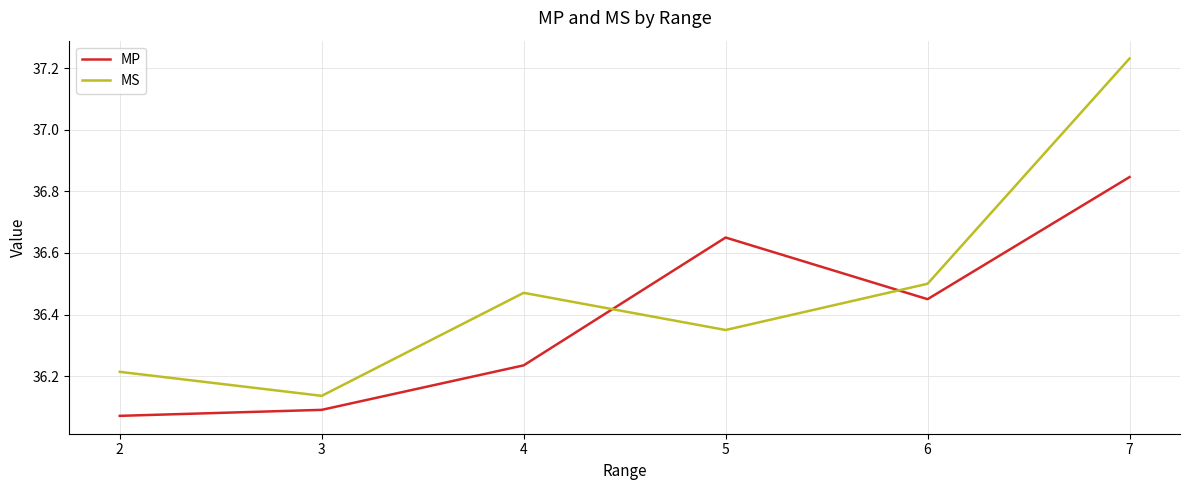

At 2, list the series in order from smallest to largest.

MP, MS